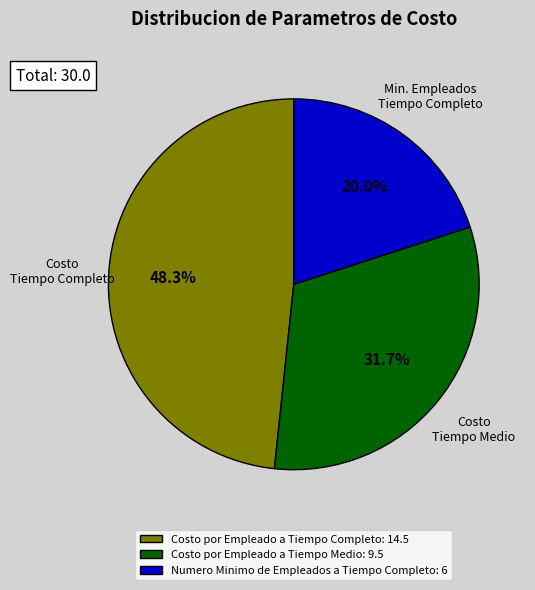

To the nearest percent, what portion does Costo por Empleado a Tiempo Medio represent?

32%